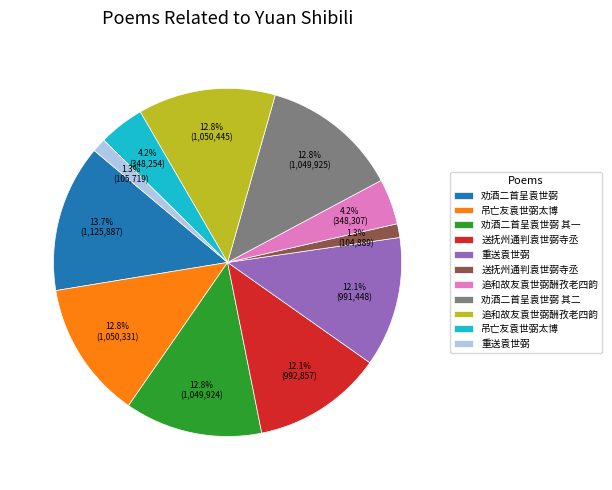

Is there any slice that represents more than half of the pie?

No